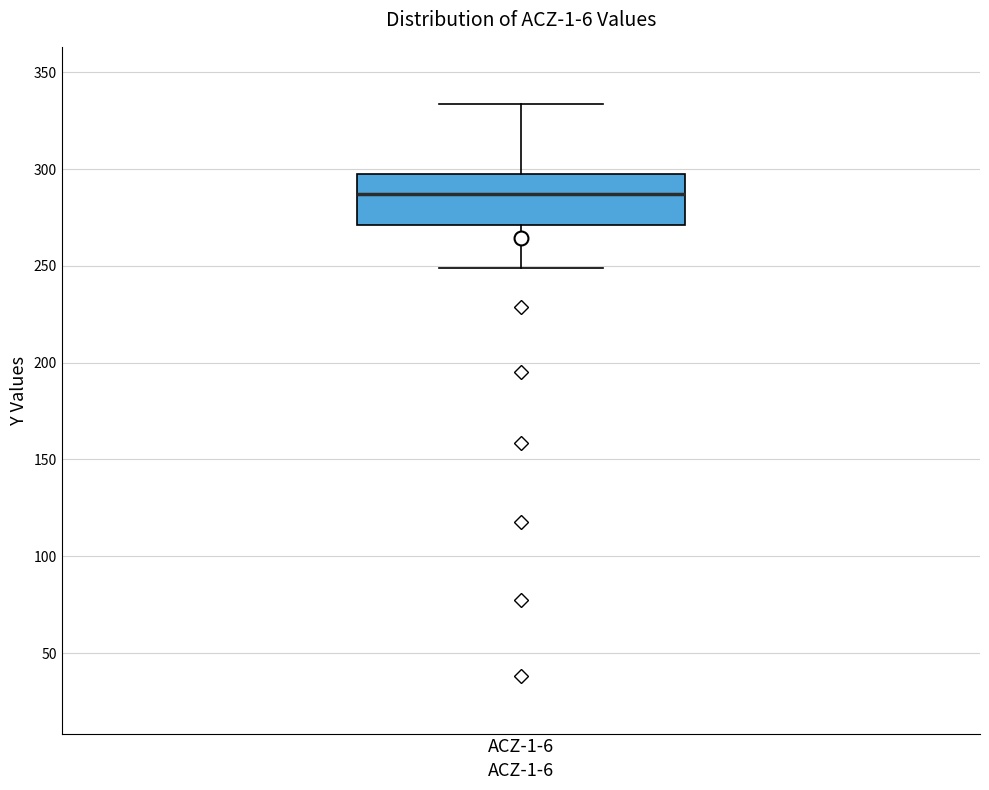

Transcribe this box plot: give where the median line is, the range the box spans, and where the two whiskers end, as read against the y-axis. The values are not printed on the chart, so give them approximately, as read against the axis.

median 285, box 270 to 295, whiskers 250 to 335